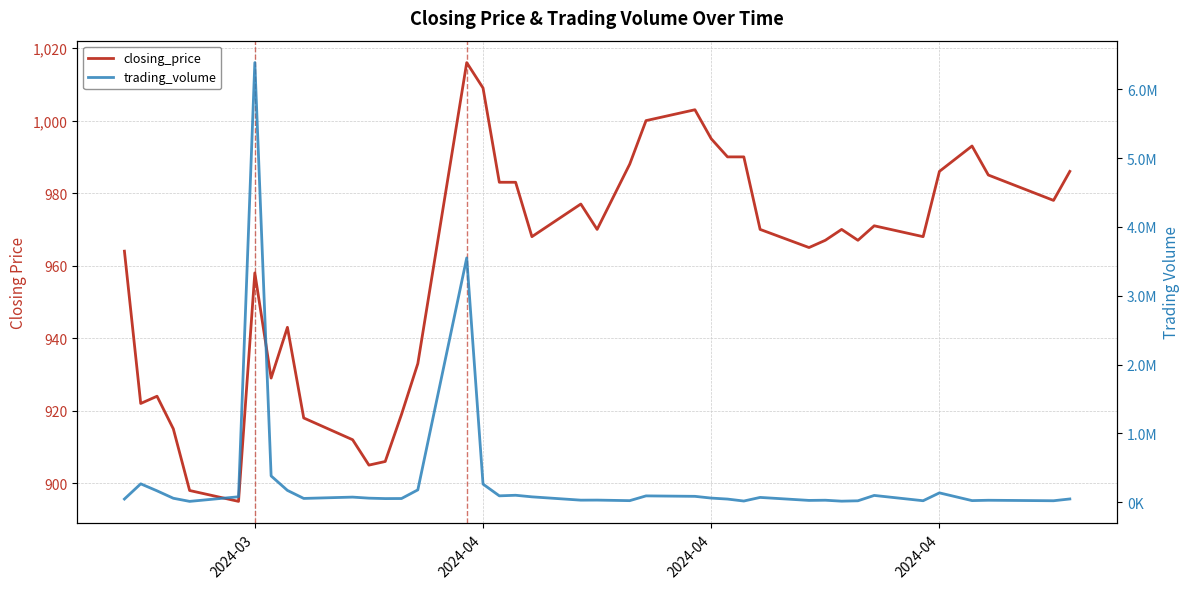

How many distinct data groups are displayed?

2